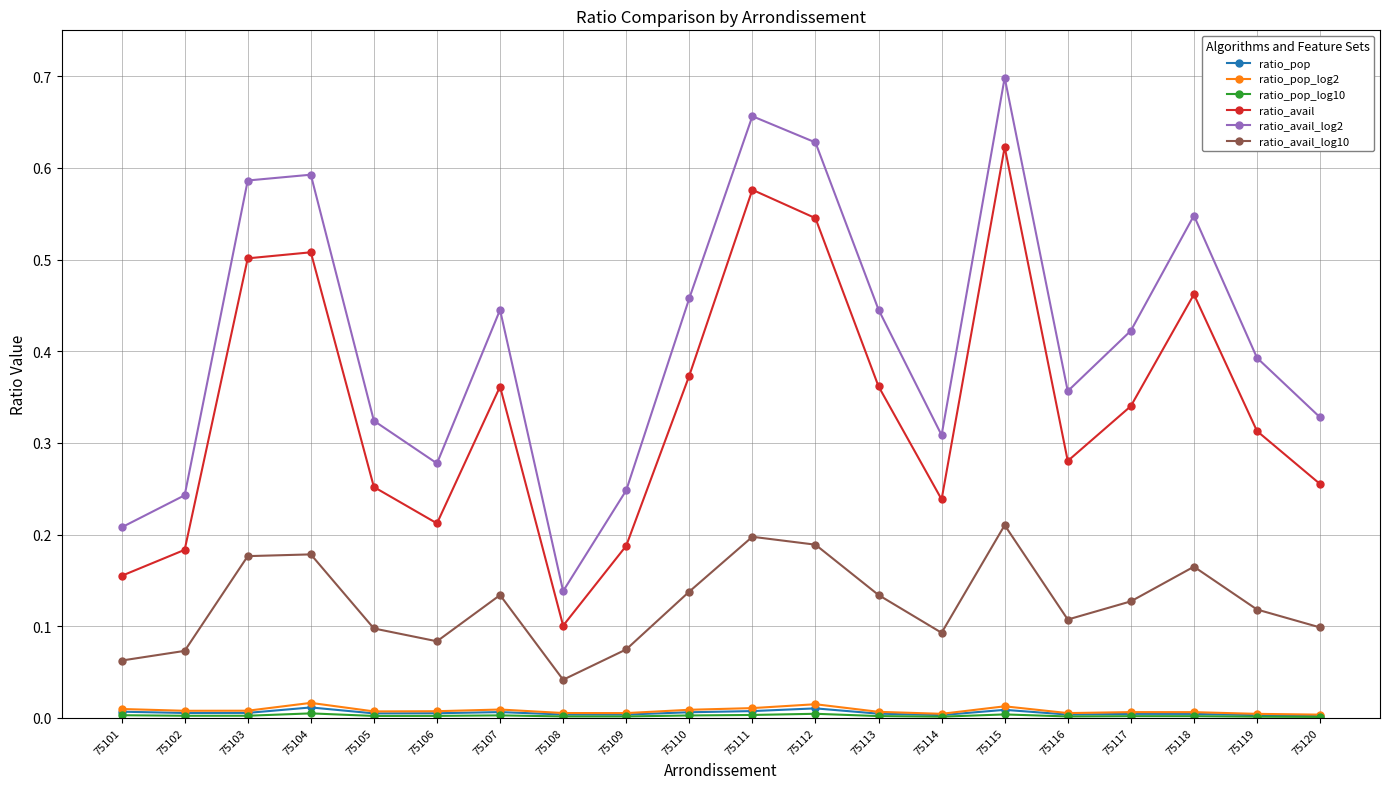

True or false: ratio_avail_log2 has more than 2 interior local peaks.

True